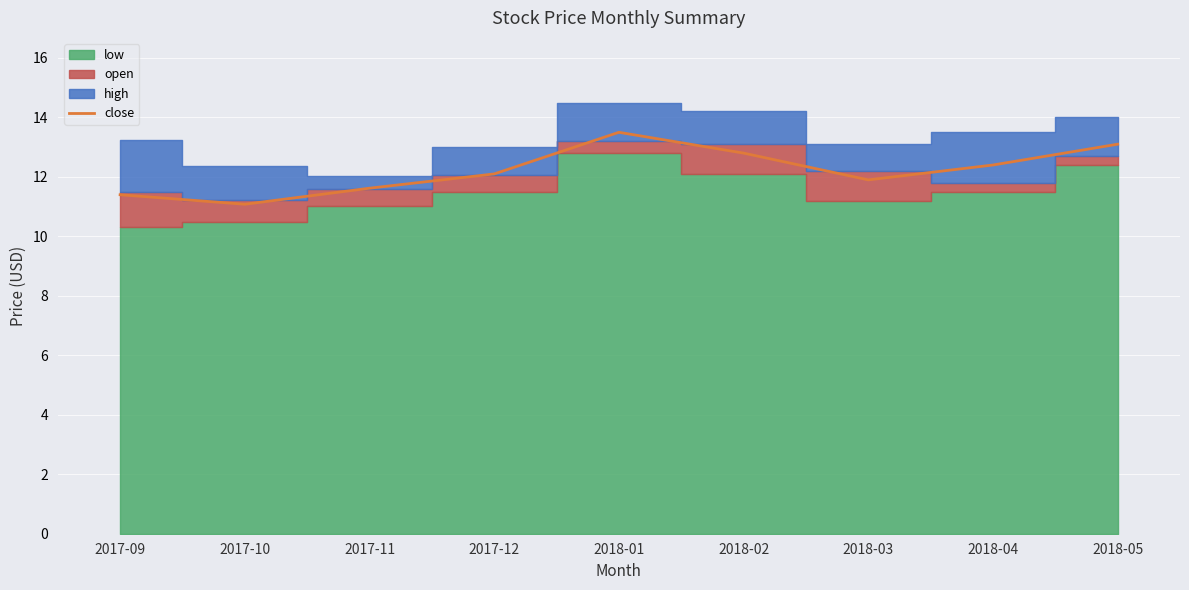

What is the difference between the values at 2018-03 and 2017-12?

0.2